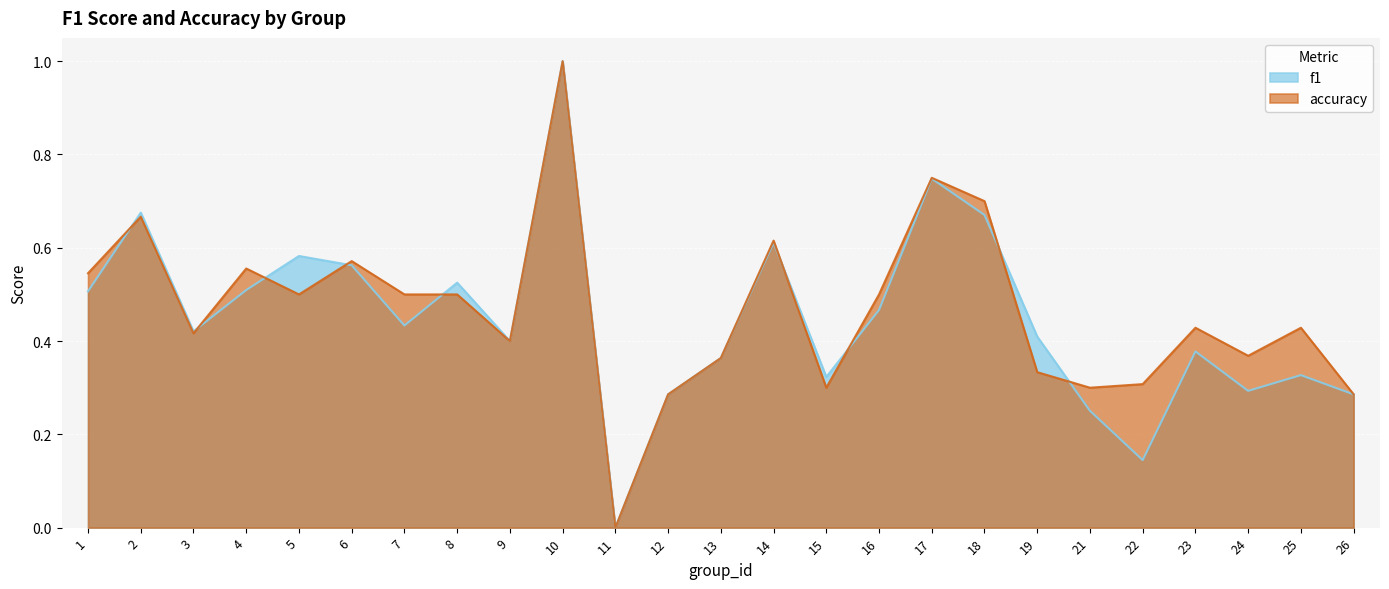

List the series in order of their peak value, lowest first.

f1, accuracy